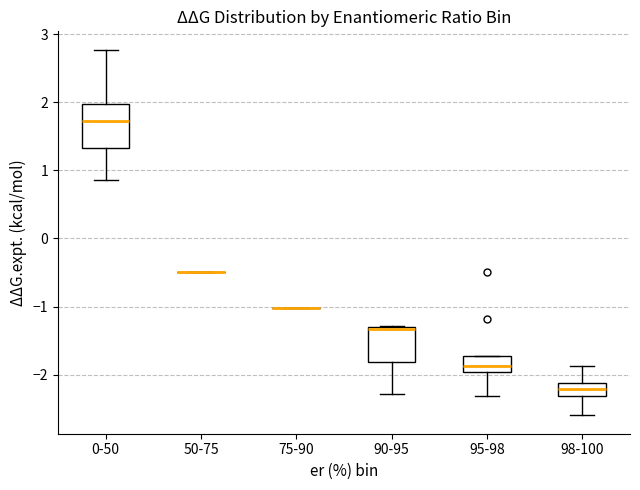

Comparing the boxes themselves (not the whiskers), which one is the tallest?

0-50